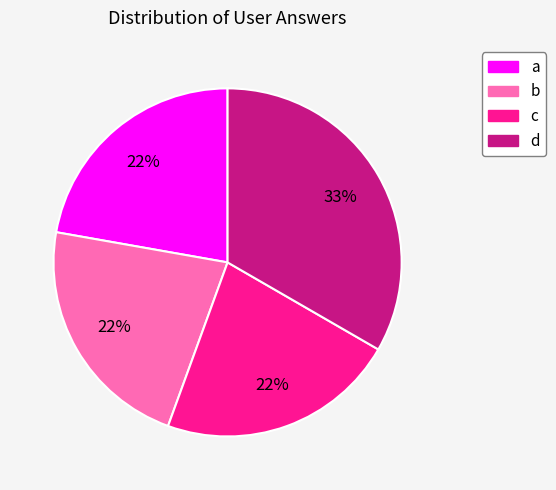

How many slices are in this pie chart?

4